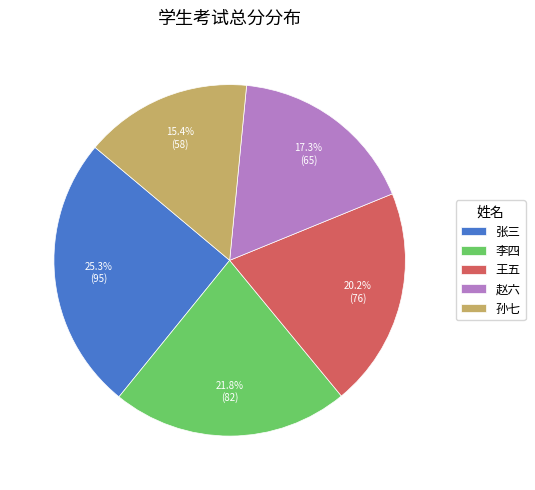

Is there any slice that represents more than half of the pie?

No